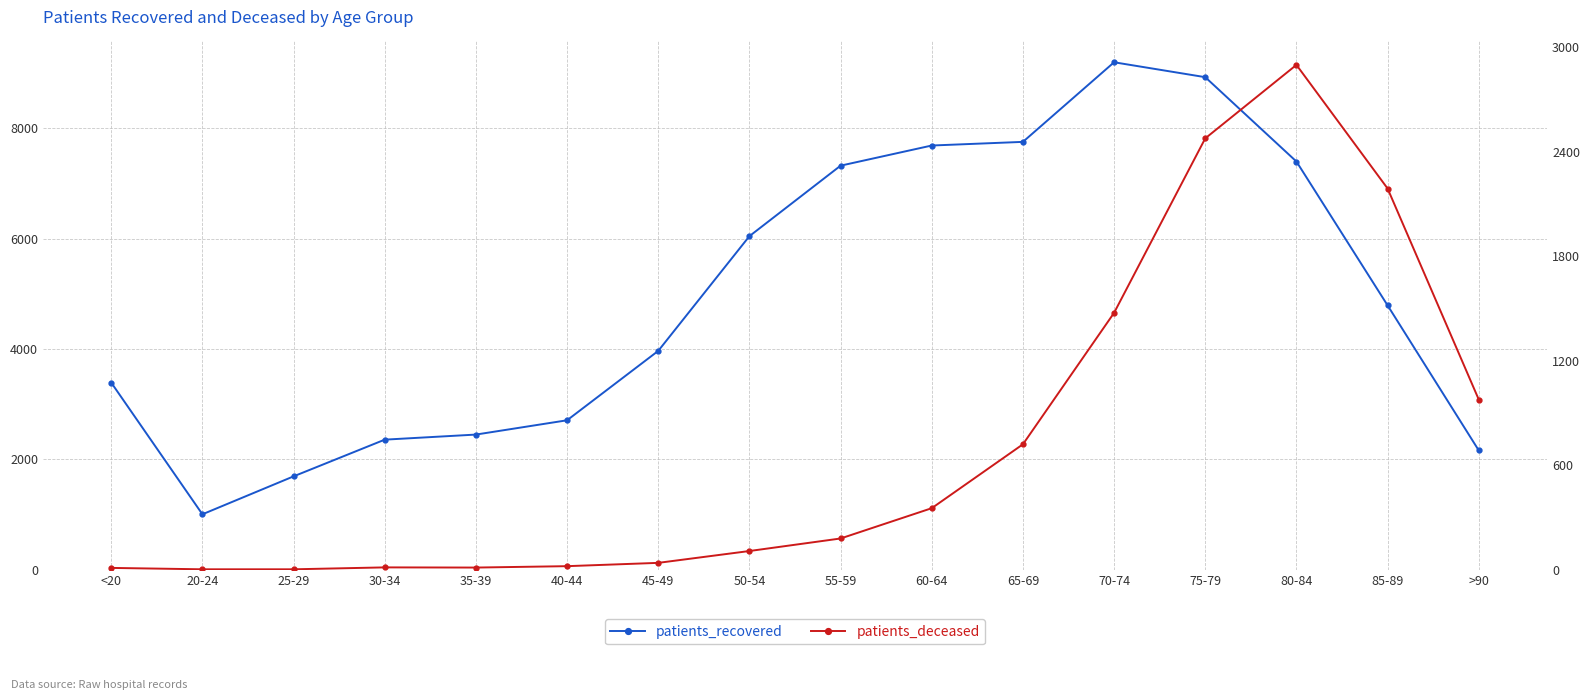

At which label does patients_recovered reach its peak?

70-74